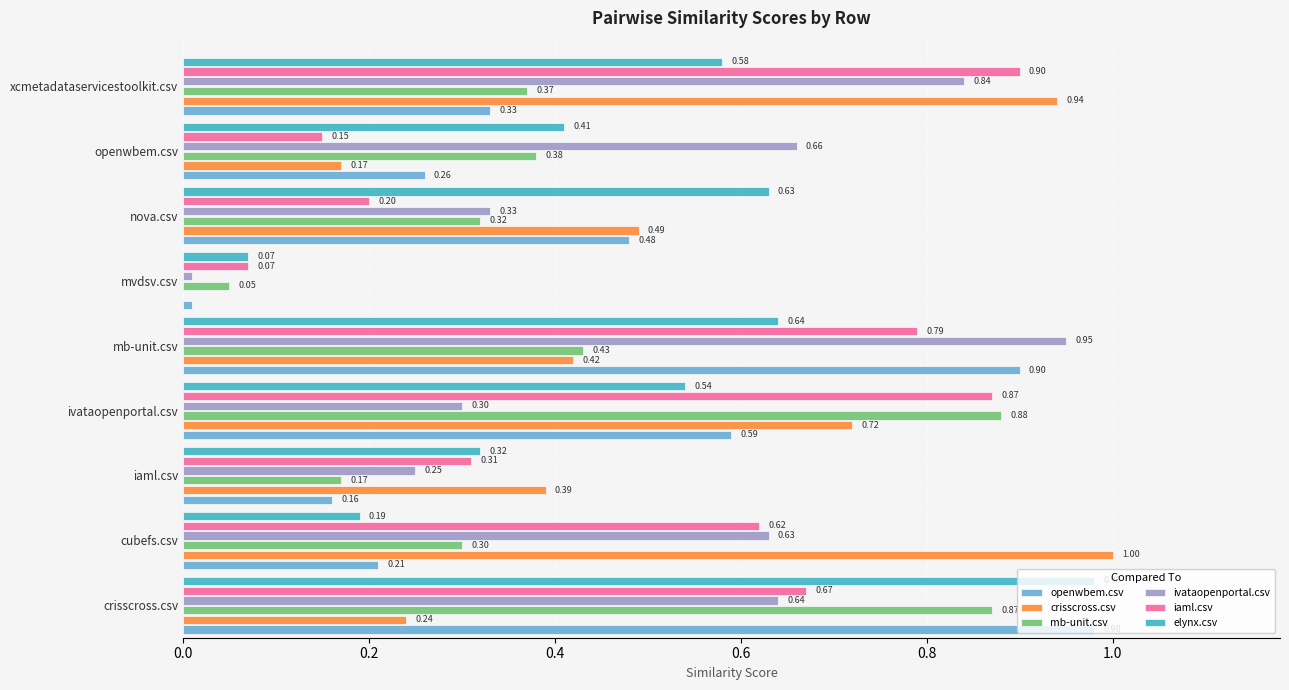

Which series has the largest total across all categories?

ivataopenportal.csv